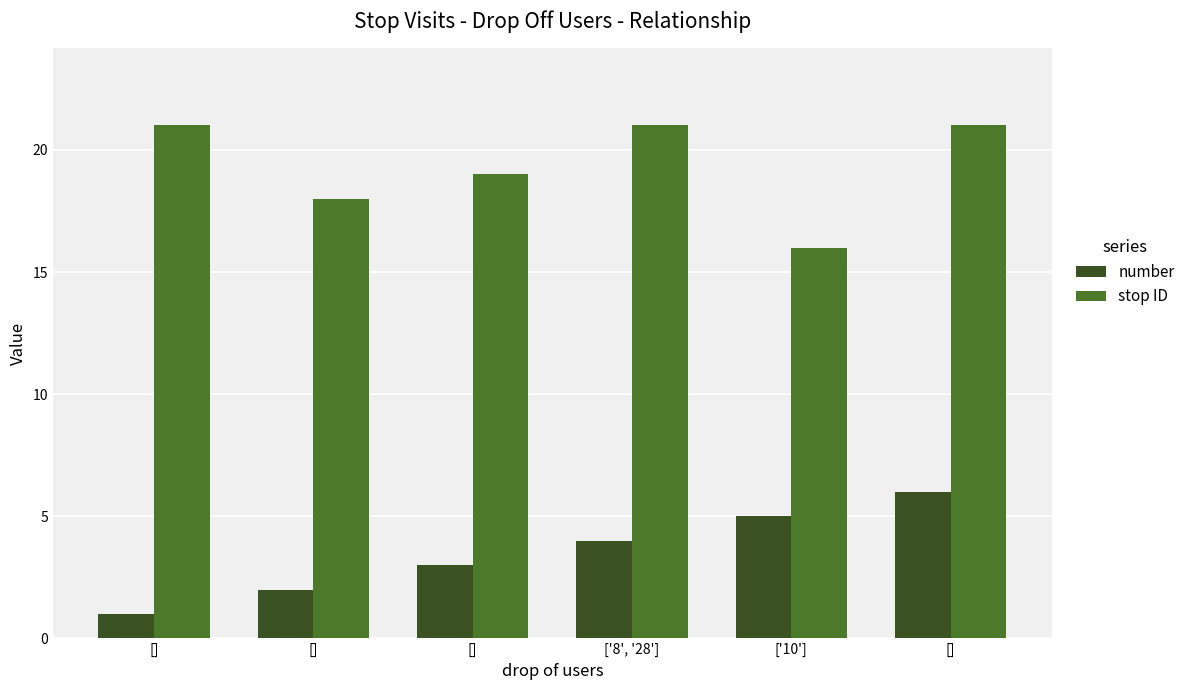

What are all the series names shown in the legend?

number, stop ID